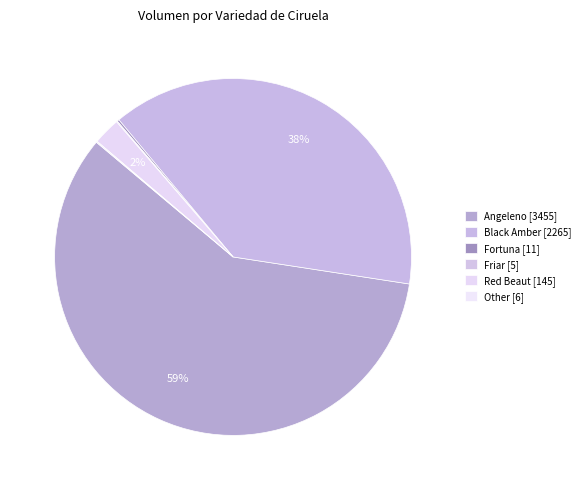

Which category has the smallest portion of the pie?

Friar